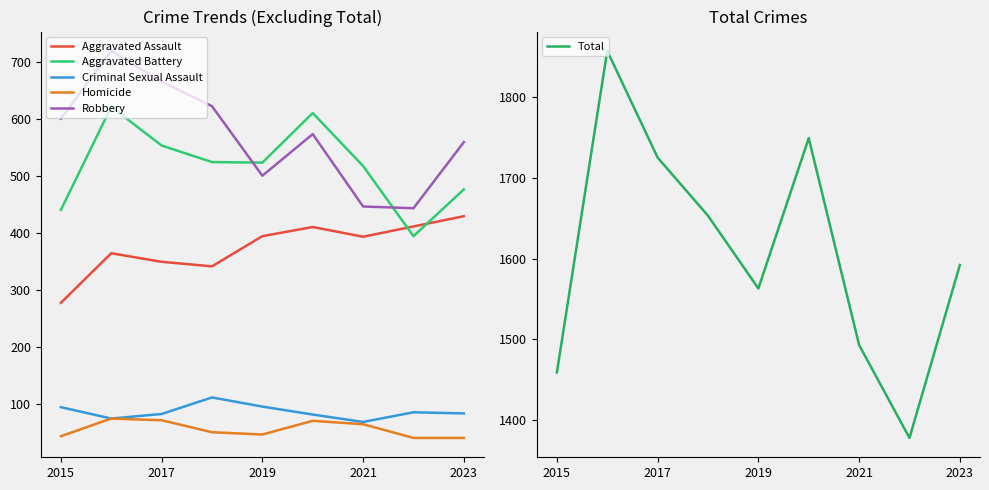

True or false: Aggravated Assault has more than 0 interior local peaks.

True